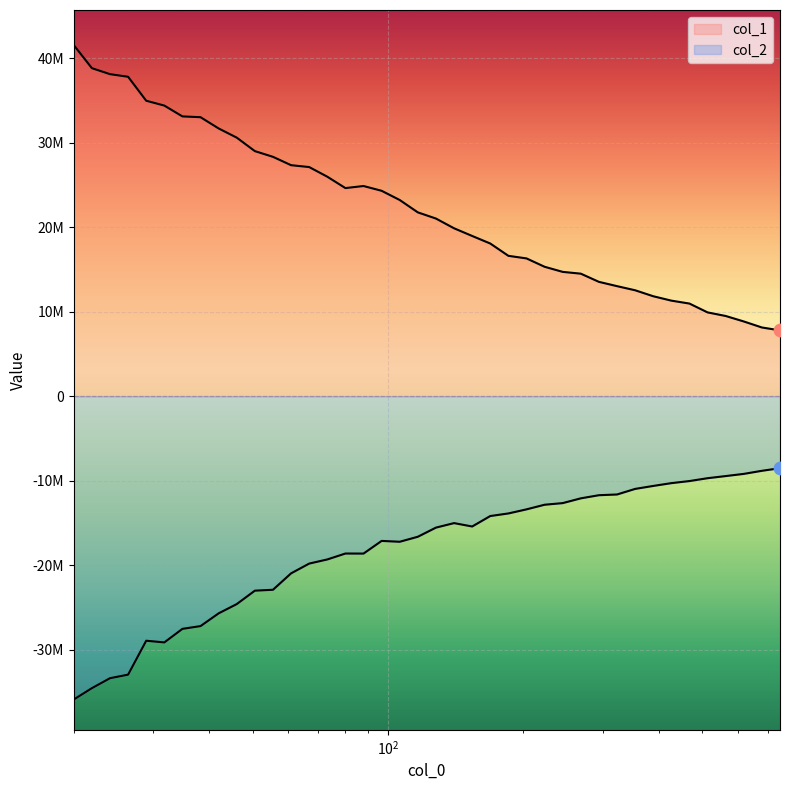

Which series has the largest total across all categories?

col_1